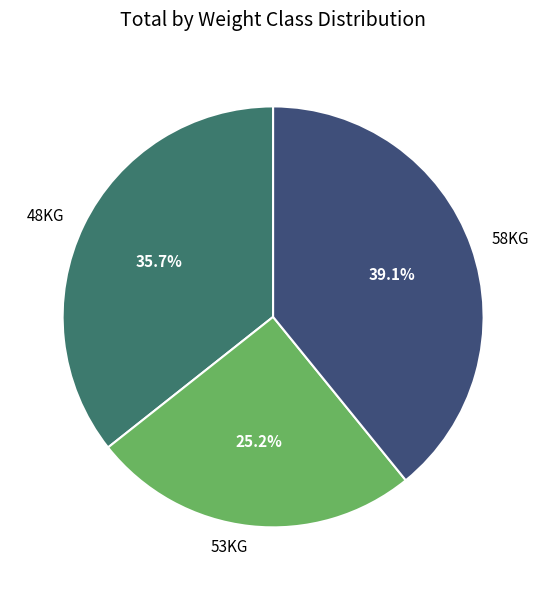

How many segments does this pie chart have?

3